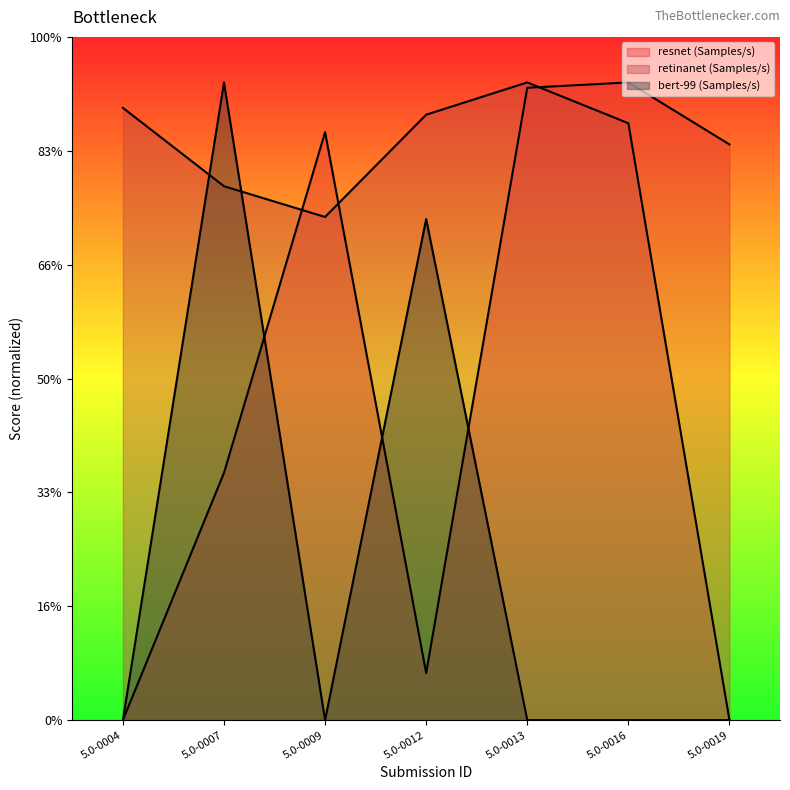

Rank the series by their average value, from lowest to highest.

bert-99 (Samples/s), resnet (Samples/s), retinanet (Samples/s)